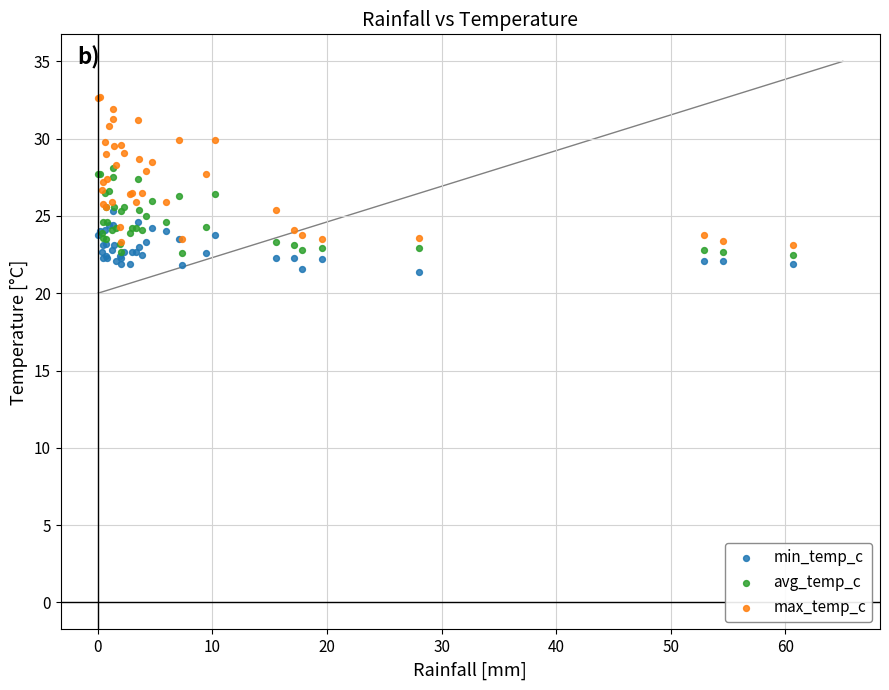

Which series contains the lowest Y value?

min_temp_c